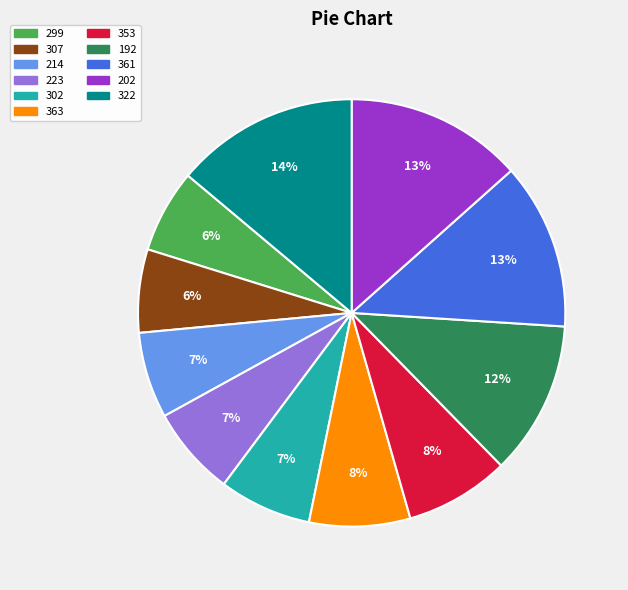

How many segments does this pie chart have?

11